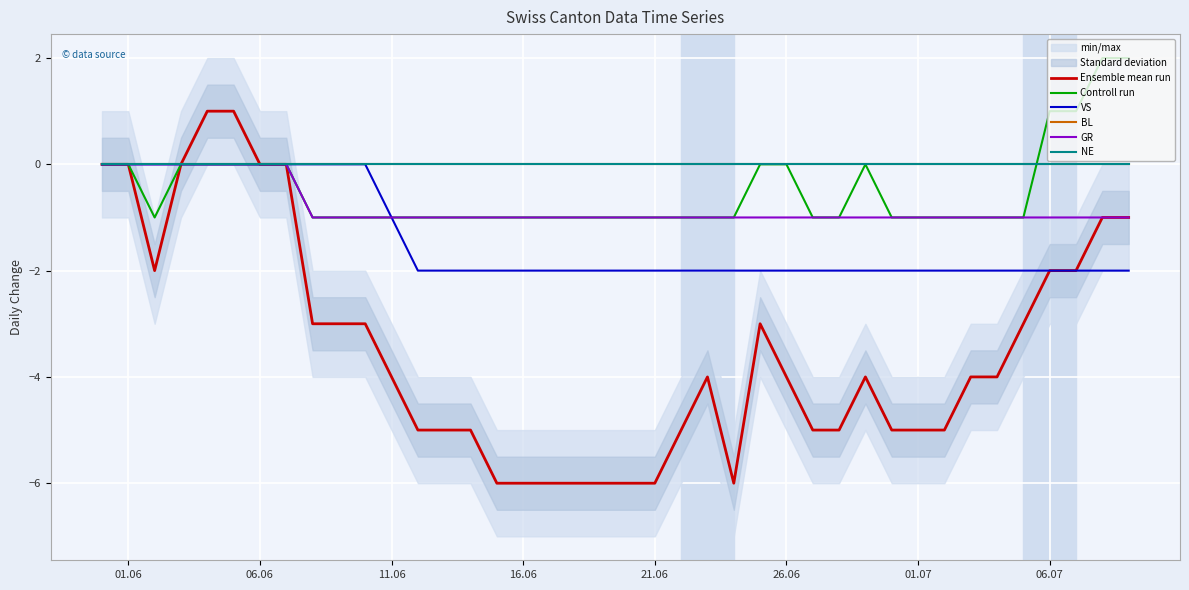

True or false: GR has more than 1 interior local peaks.

False